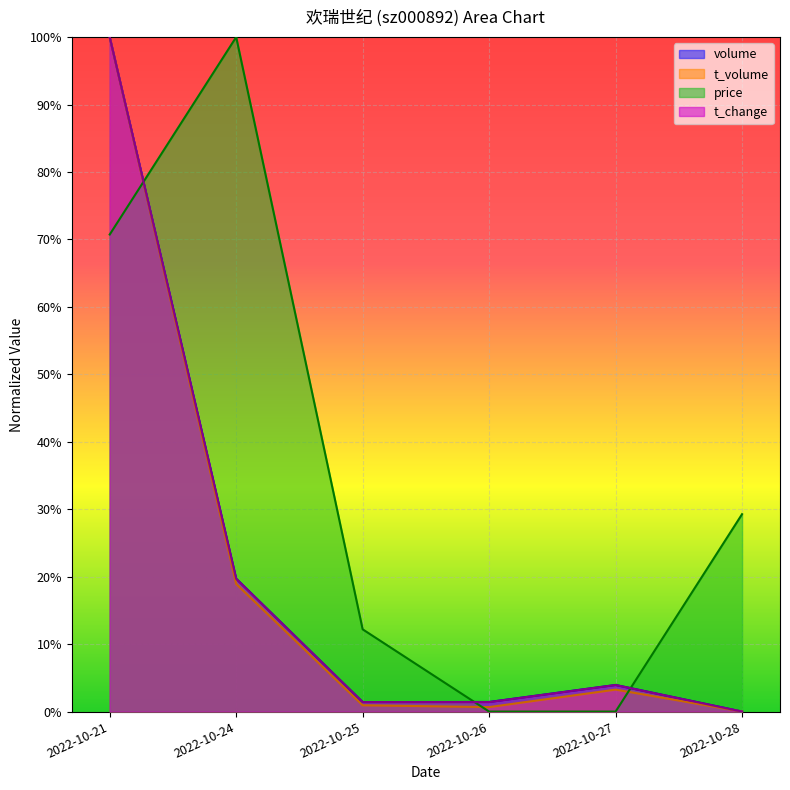

How many lines are shown in the chart?

4